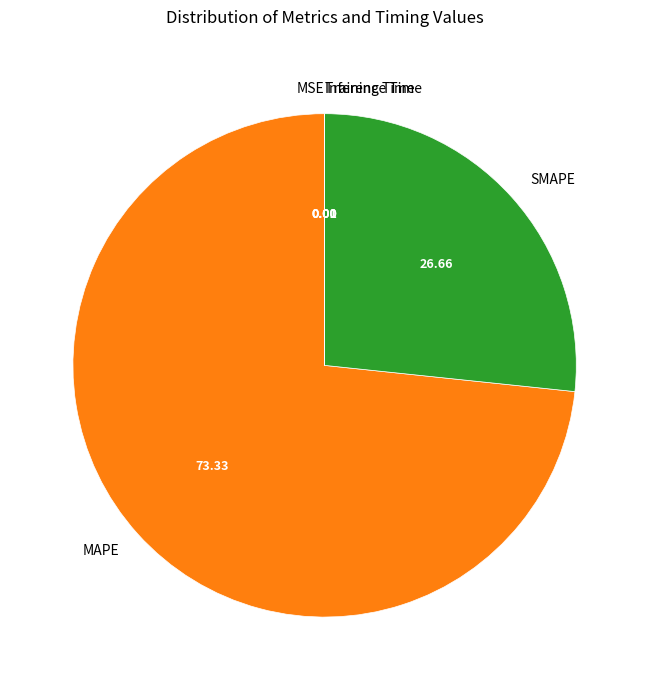

Between SMAPE and MAPE, which is larger?

MAPE